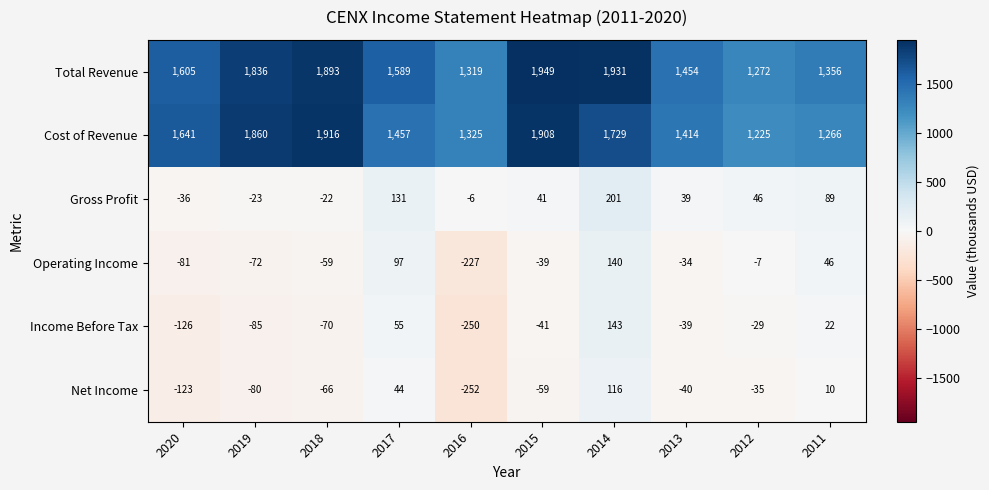

Which series has the largest range (max minus min)?

Cost of Revenue